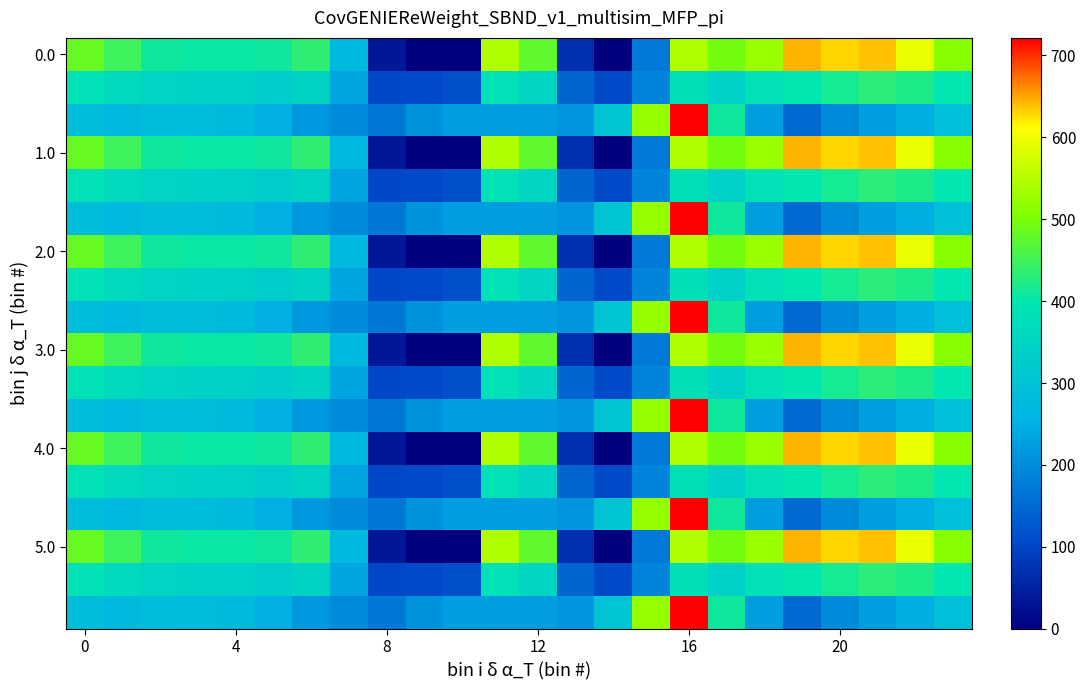

At which category does the chart reach its peak across all series?

16